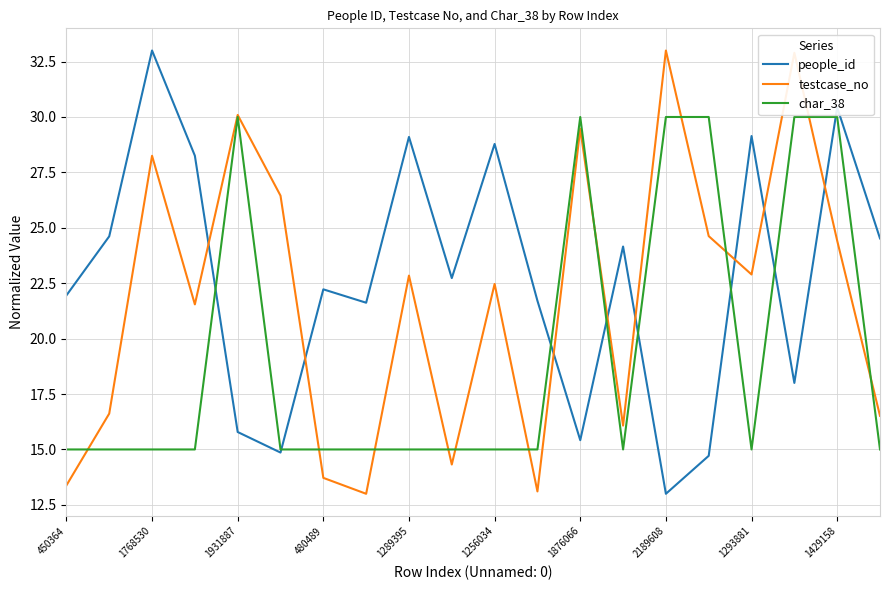

Which series has the largest total across all categories?

people_id